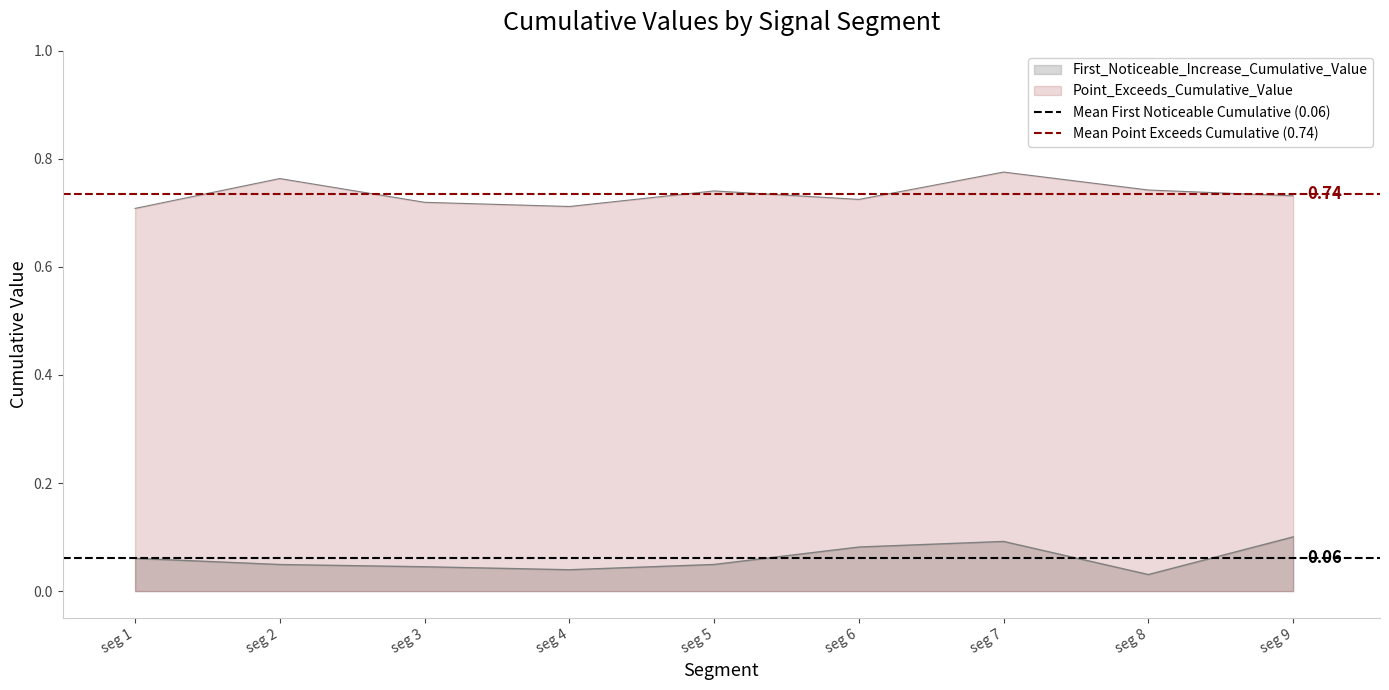

What value does the Mean First Noticeable Cumulative (0.06) series have at seg 1?

0.1